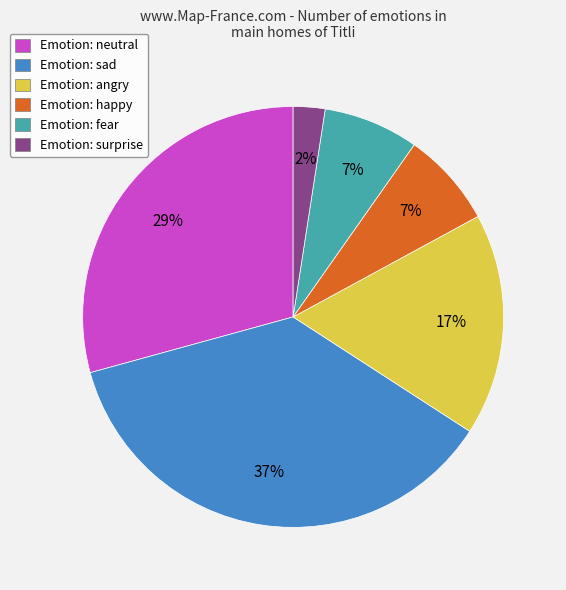

Does any single category account for the majority?

No